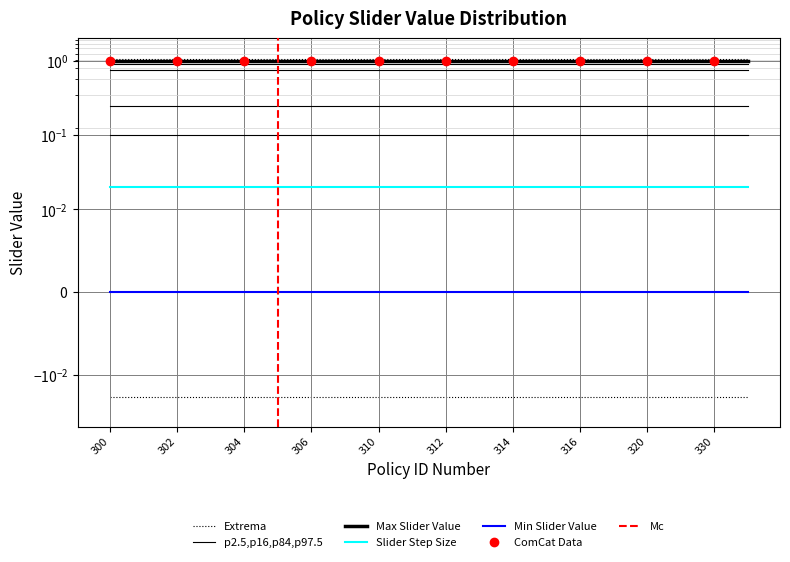

Rank the series by their maximum value, from lowest to highest.

Min Slider Value, Slider Step Size, Max Slider Value